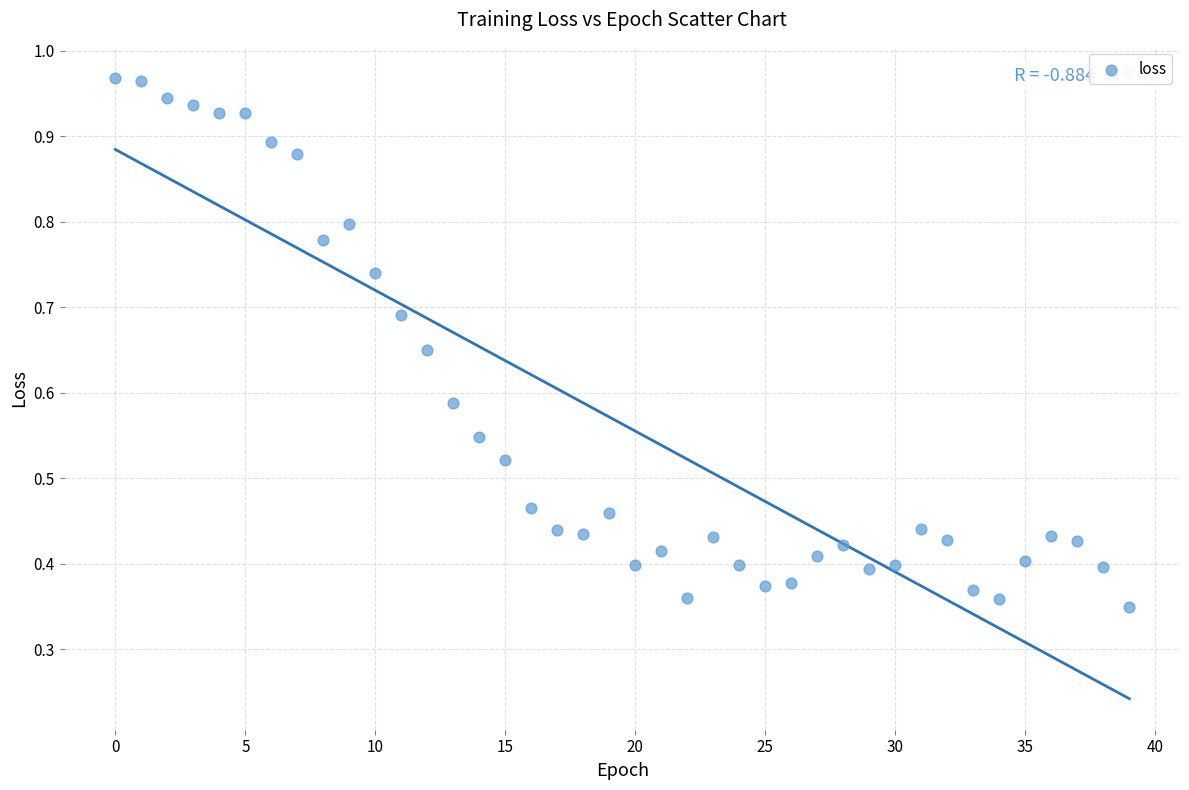

How many points are shown in the scatter plot?

40